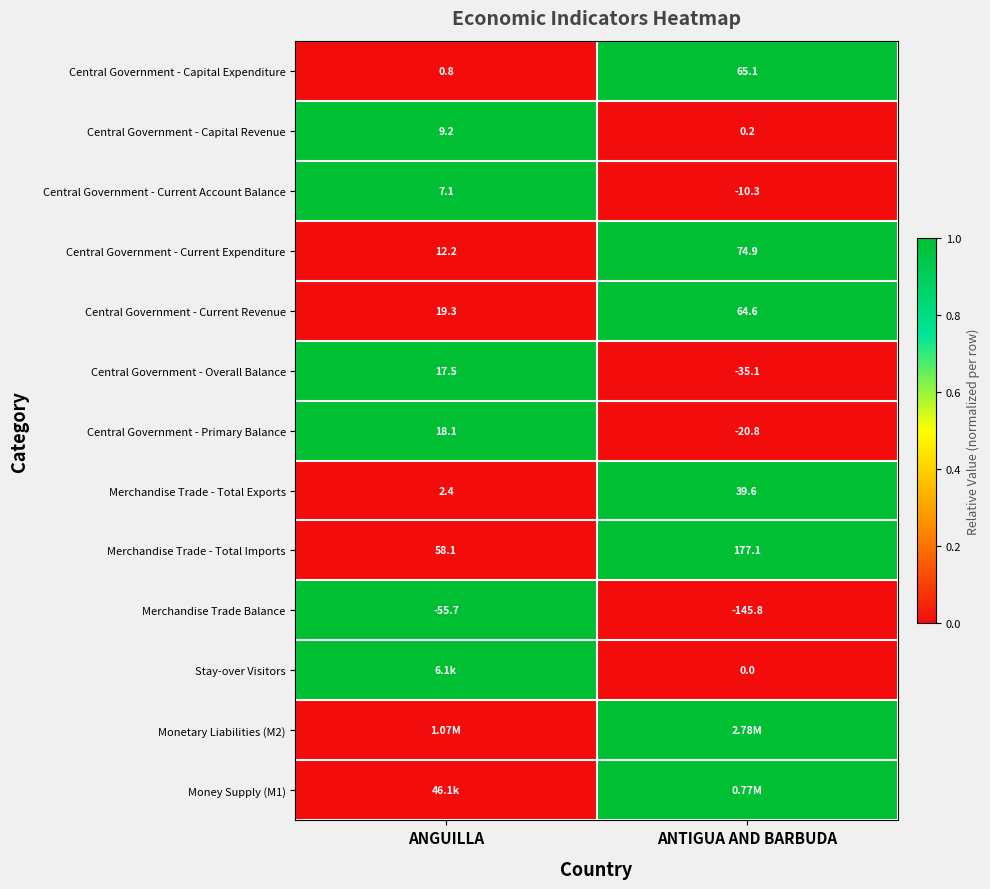

What is the sum of all Merchandise Trade Balance values?

-201.5